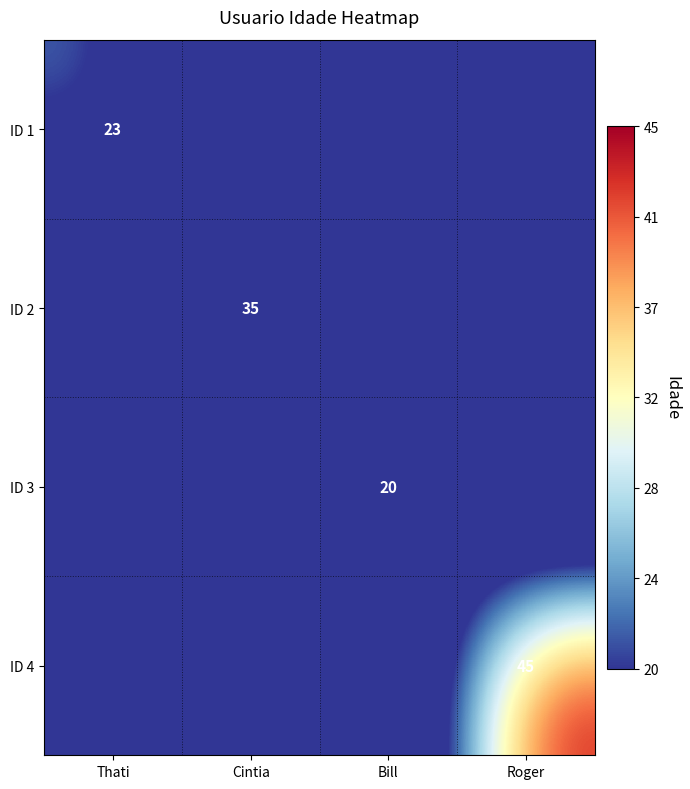

Is it true that ID 1 equals 23 at Thati?

True